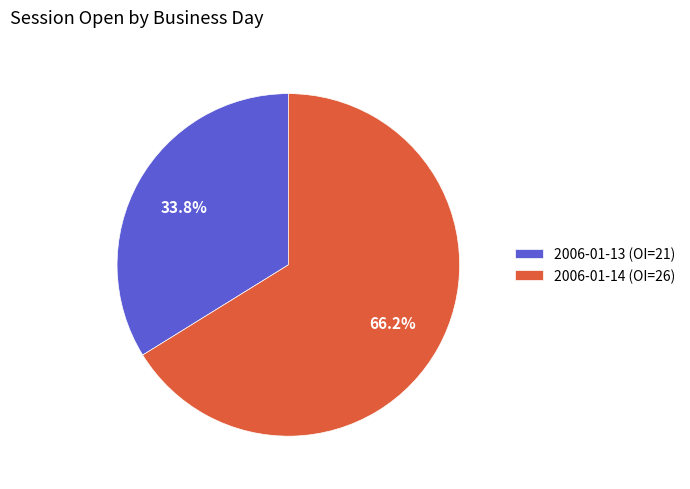

Rank the categories by value from lowest to highest.

2006-01-13 (OI=21), 2006-01-14 (OI=26)